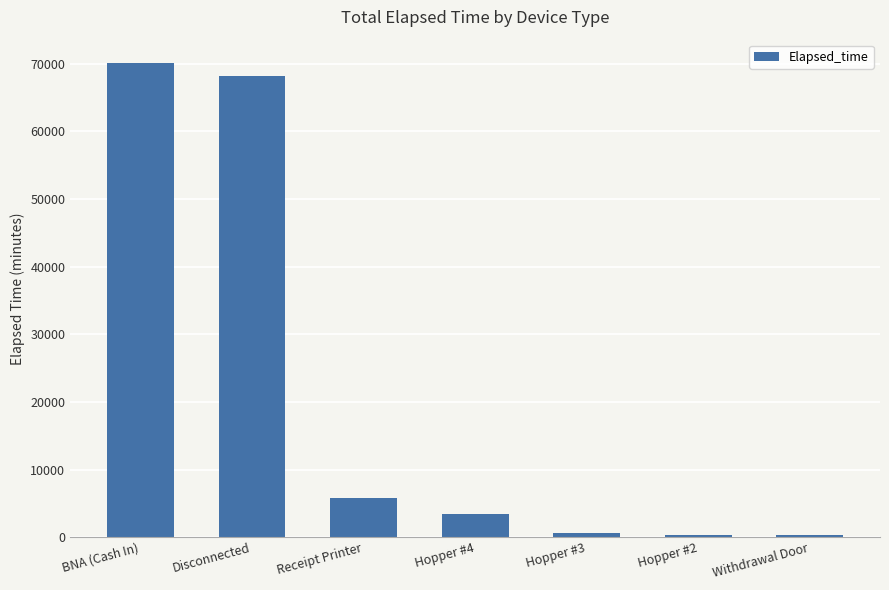

What is the change in value from Disconnected to Hopper #4?

-64786